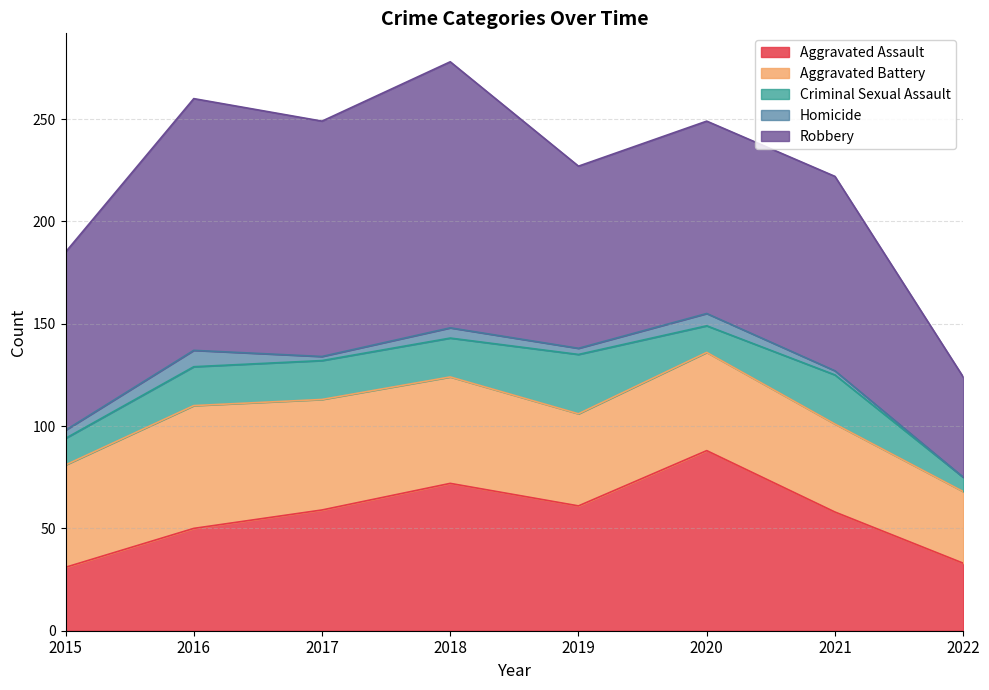

Where is the first local minimum for Homicide?

2017